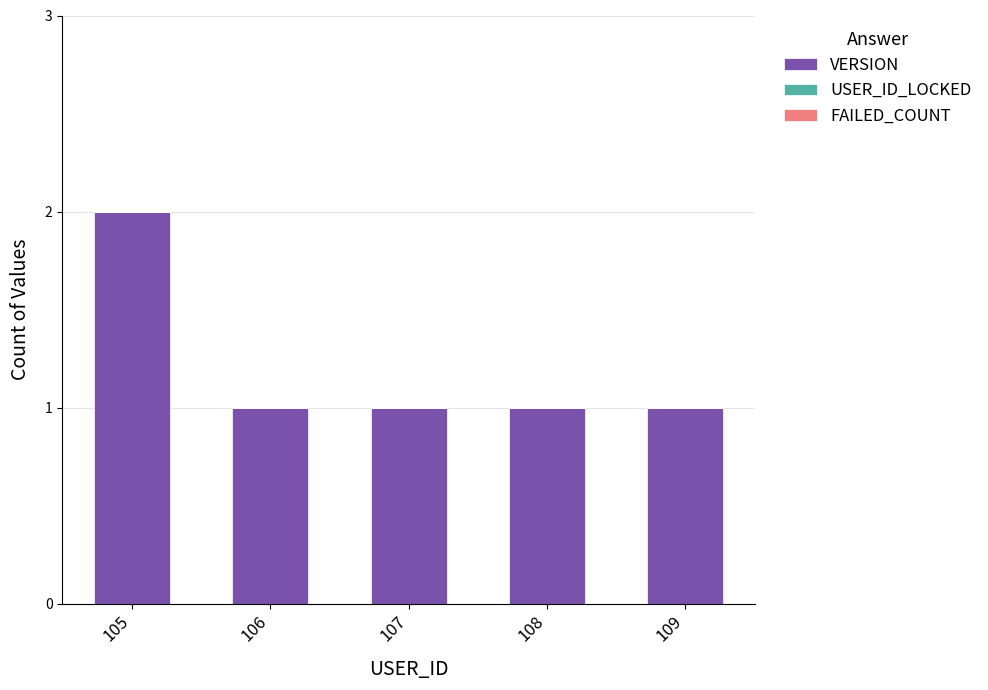

Reading left to right, extract all data points from this chart.

105=2	106=1	107=1	108=1	109=1